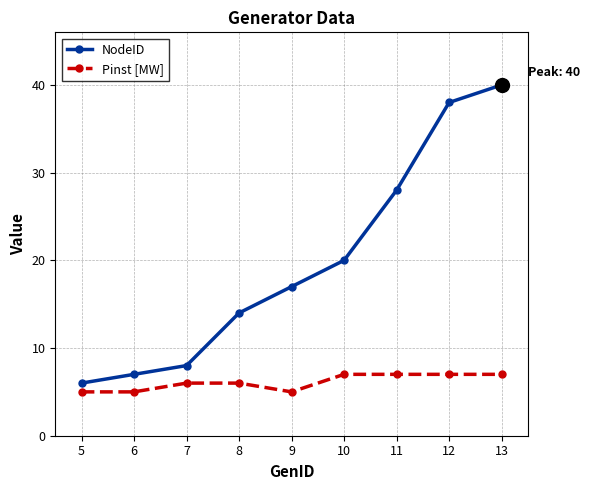

What is the difference between the highest and lowest values at 7?

2